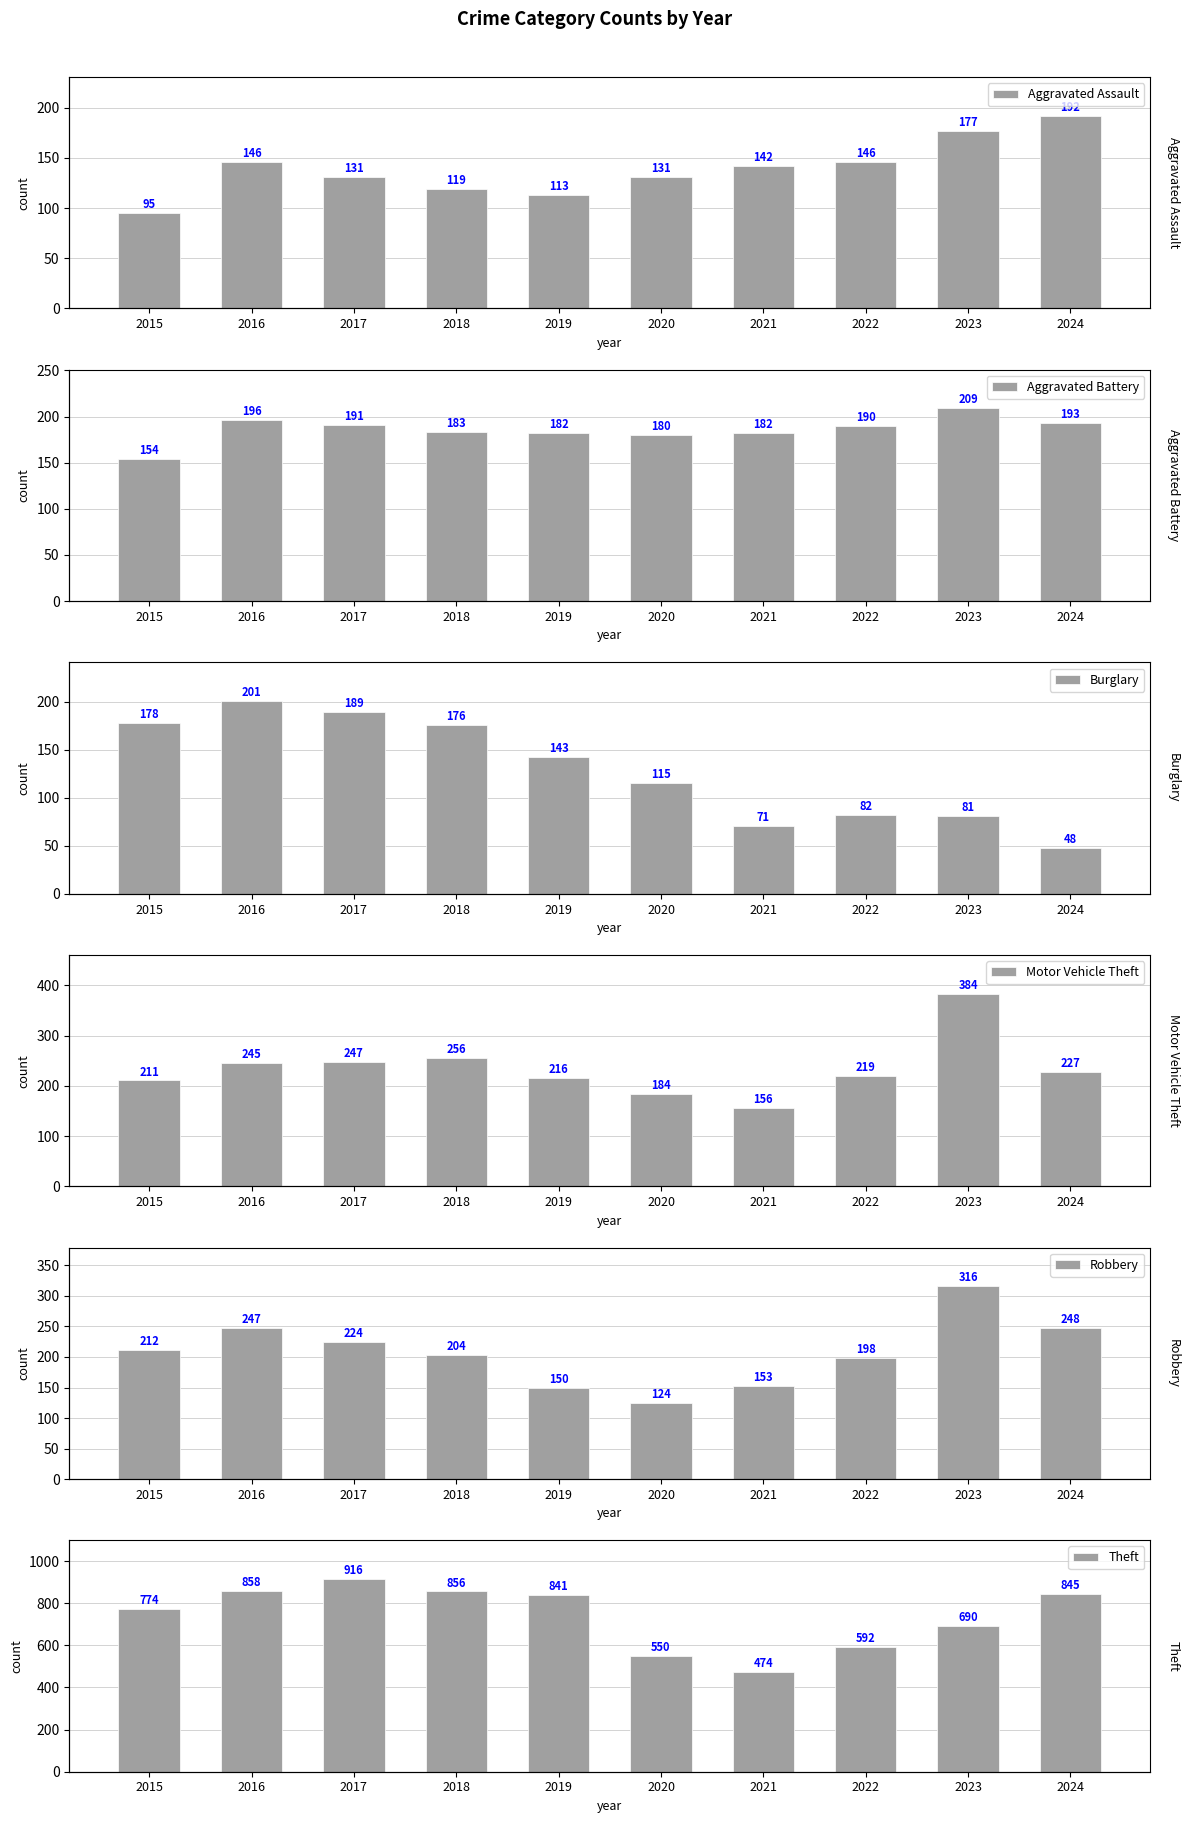

Are the bars grouped side by side (vs. stacked)?

Yes